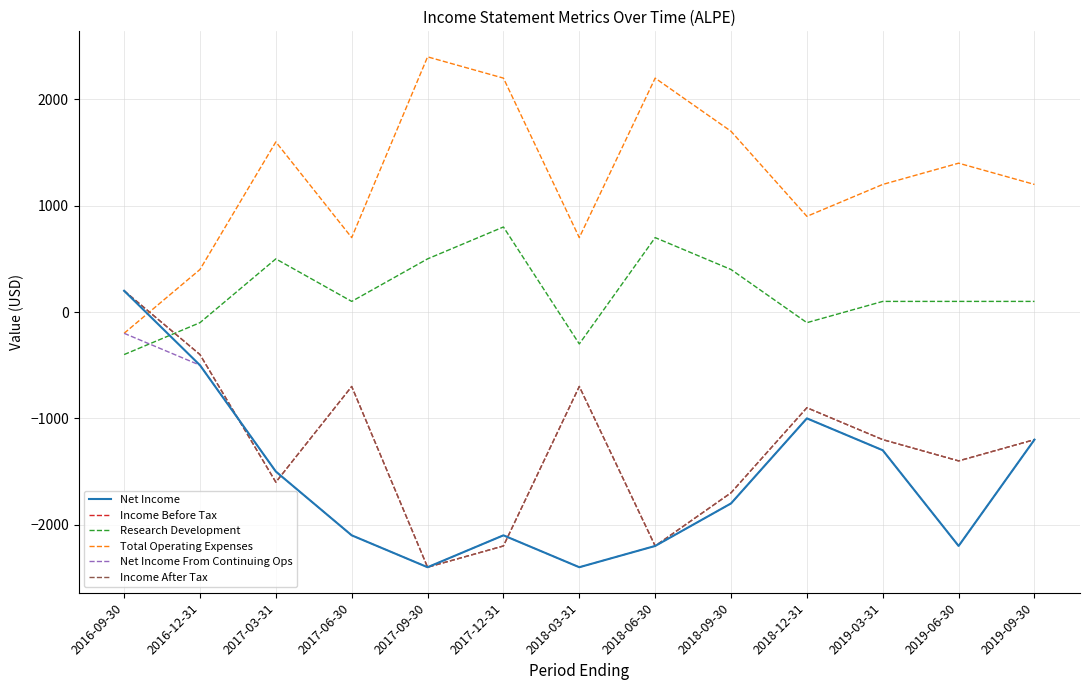

True or false: Research Development has more than 1 points higher than both neighbors.

True